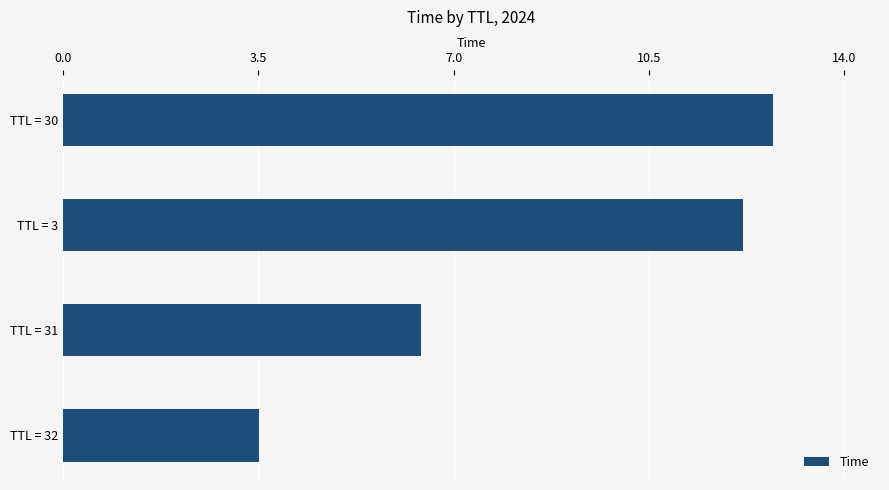

What is the difference between the maximum and minimum values?

9.2